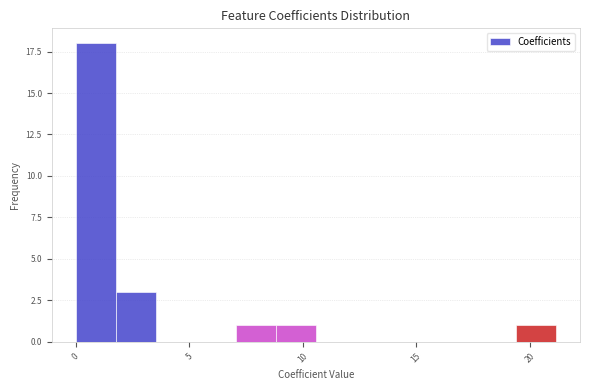

Around what value on the x-axis is the tallest bar? Give the approximate position of its centre, as read against the axis.

1.0